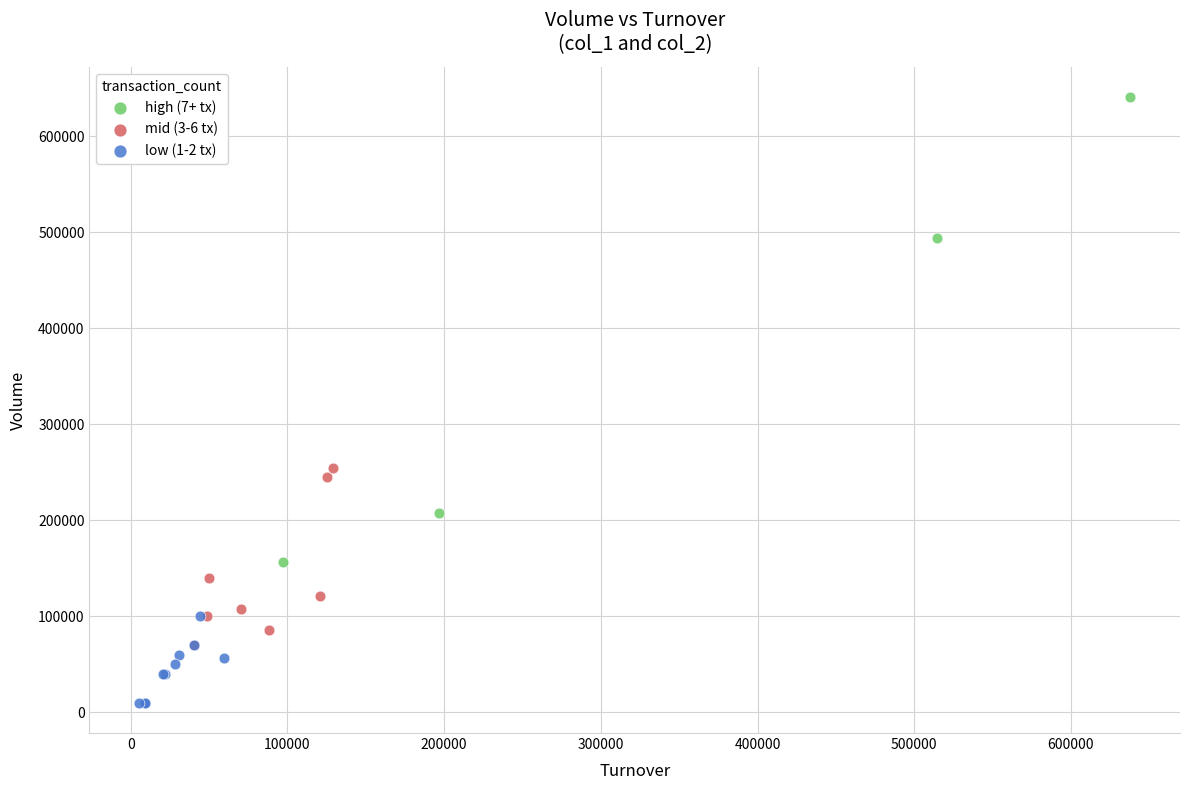

What are all the series names shown in the legend?

high (7+ tx), mid (3-6 tx), low (1-2 tx)